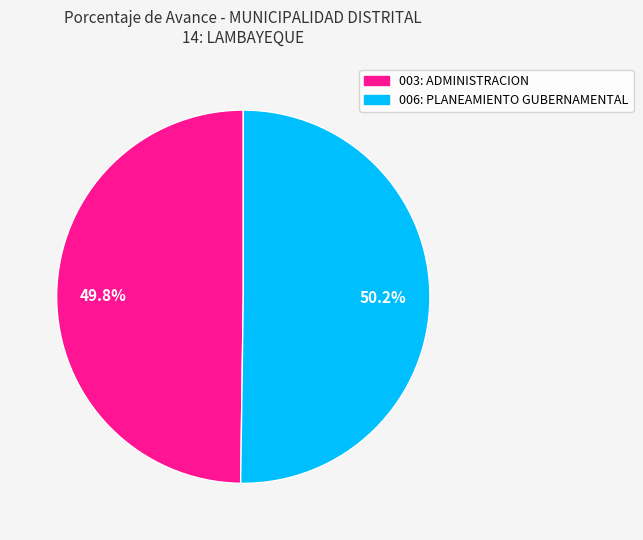

The 006: PLANEAMIENTO GUBERNAMENTAL slice represents 36% of the pie. True or false?

False